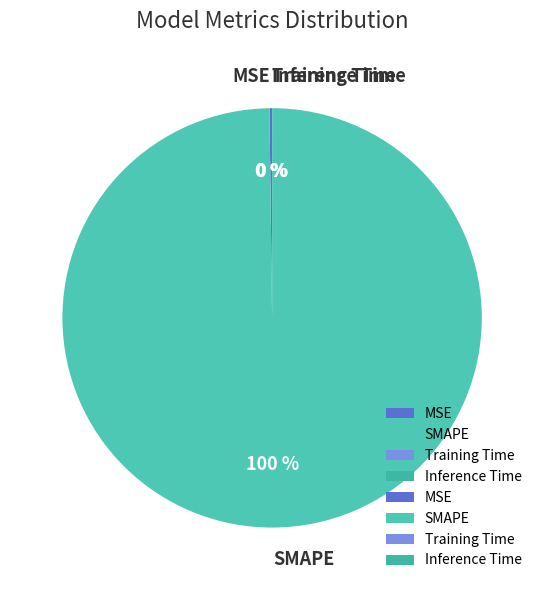

To the nearest percent, what is the difference between the largest and smallest slice percentages?

100%